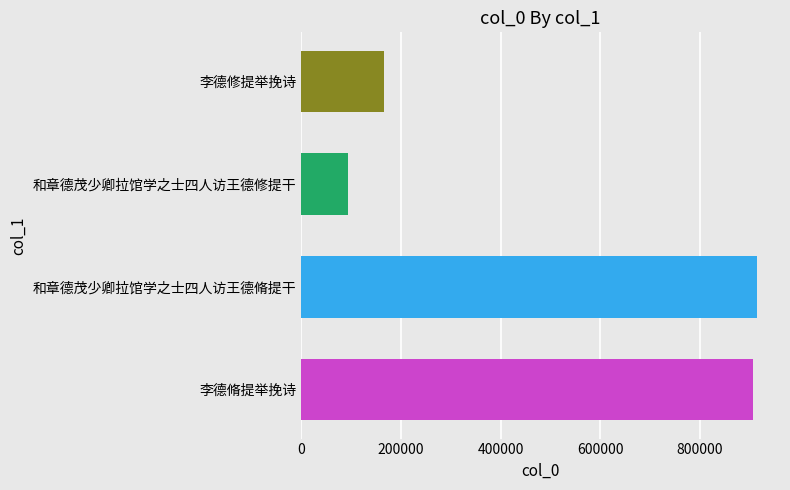

What is the label of the 2nd bar from the left?

和章德茂少卿拉馆学之士四人访王德脩提干